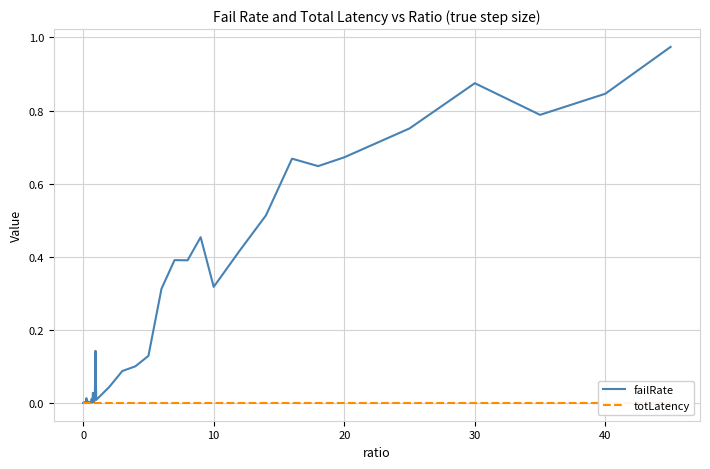

What are all the series names shown in the legend?

failRate, totLatency